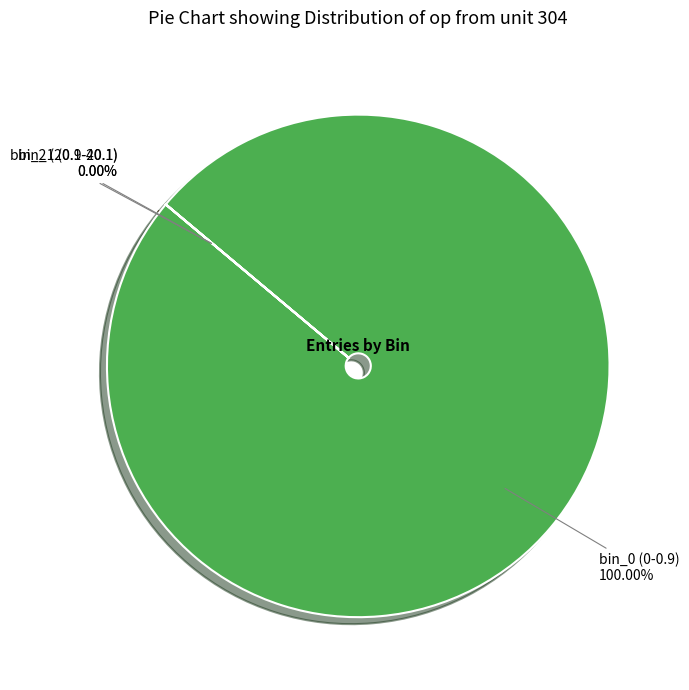

How many slices are in this pie chart?

3